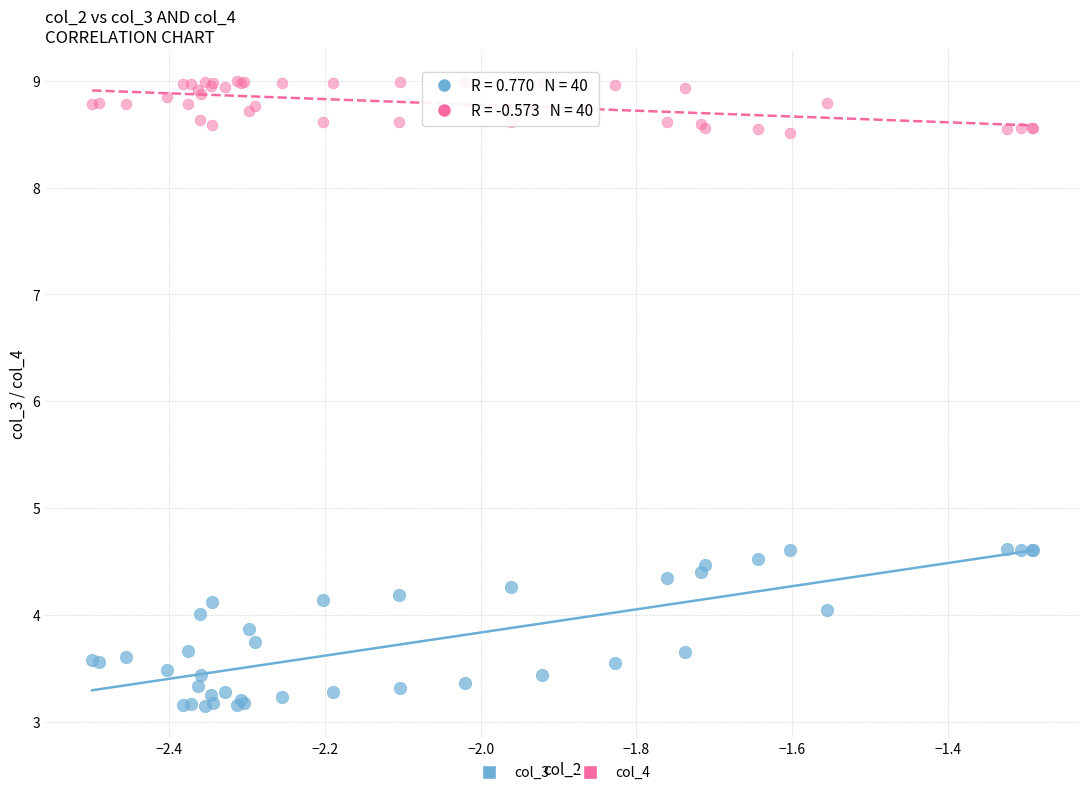

Which series contains the lowest Y value?

col_3